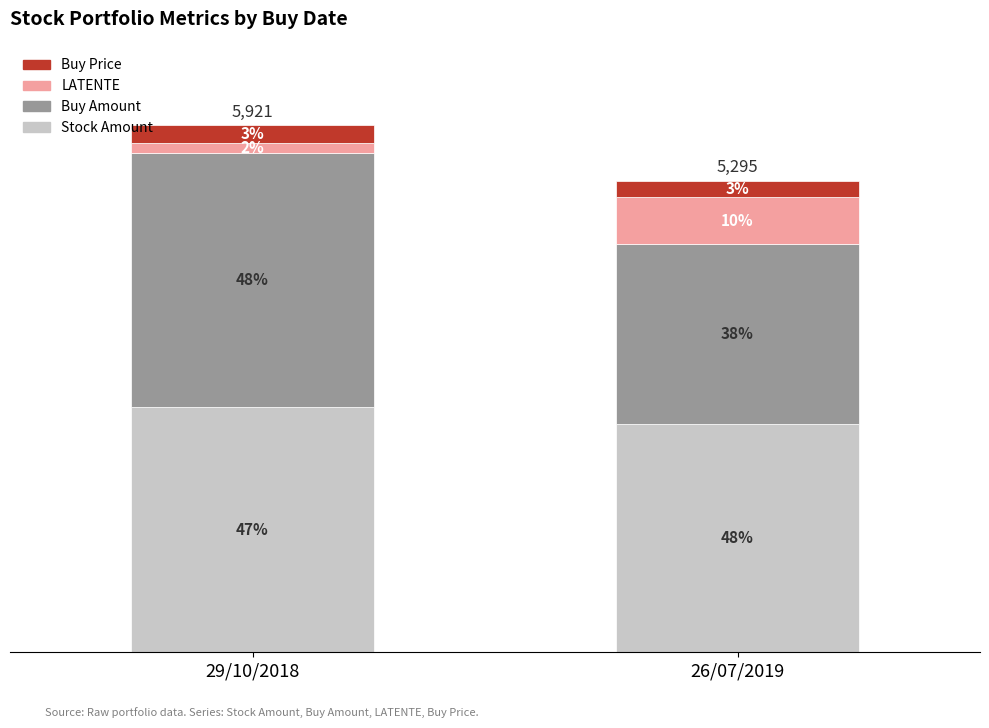

Are the bars grouped side by side (vs. stacked)?

No